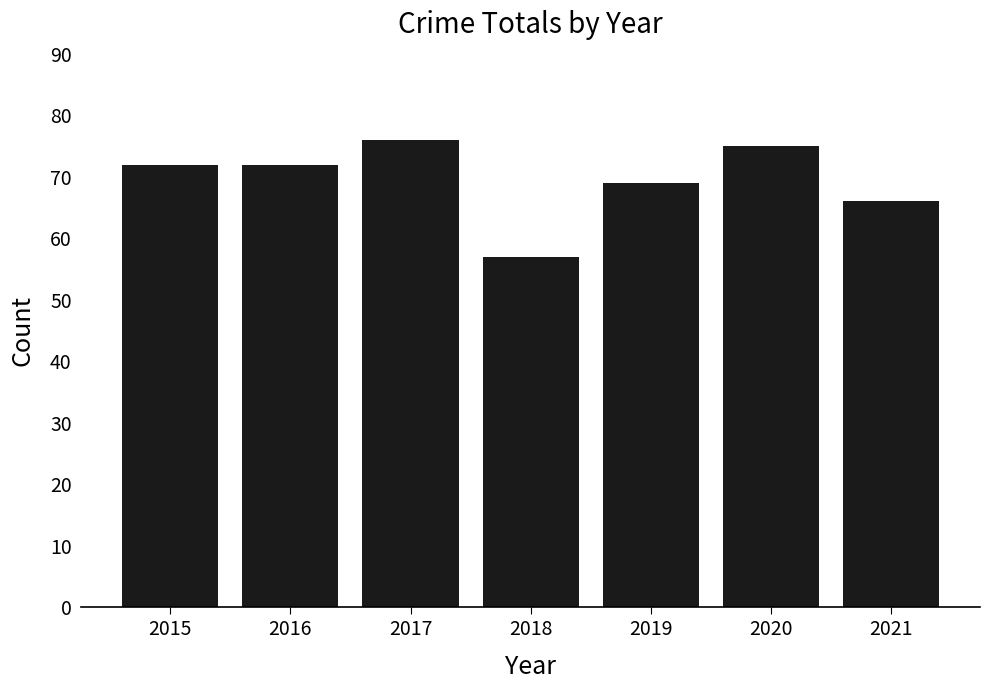

Which has a higher value, 2015 or 2019?

2015